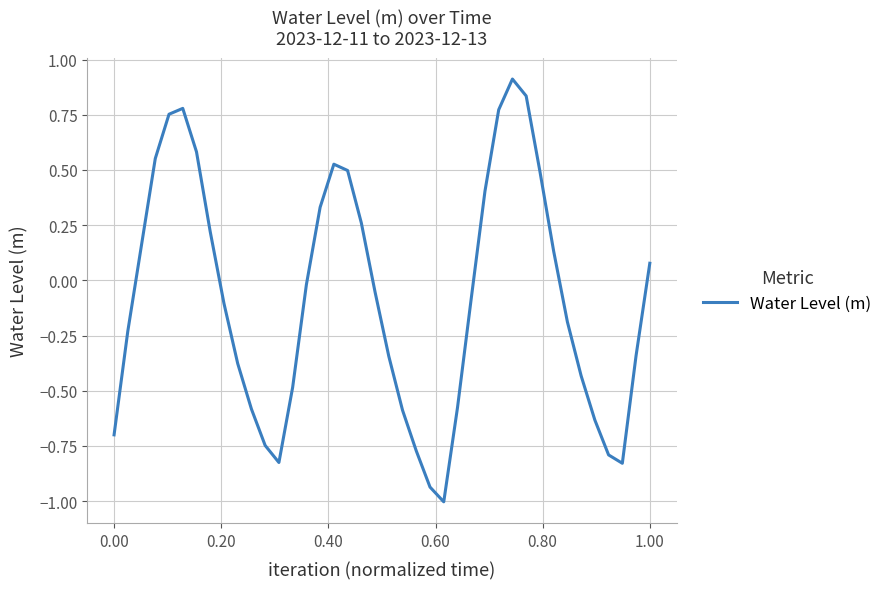

What is the minimum value shown in the chart?

-1.0